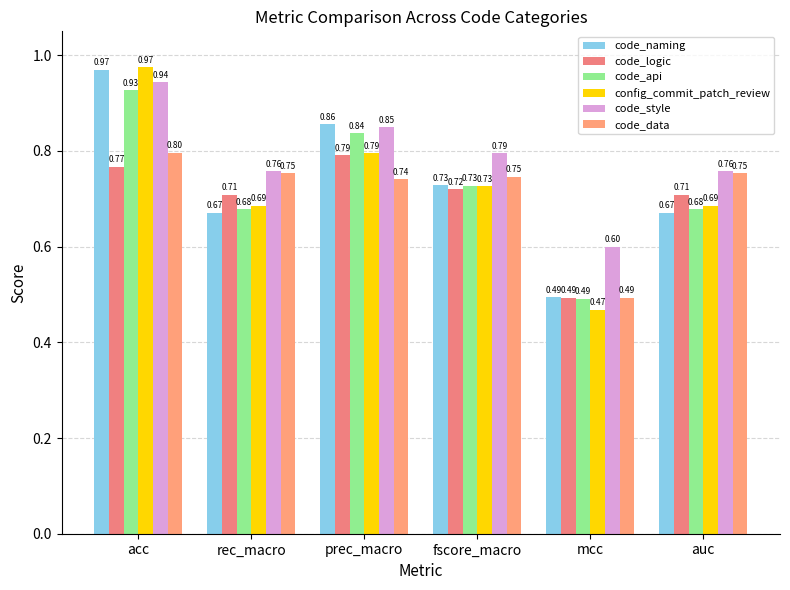

What position from the right is acc?

6